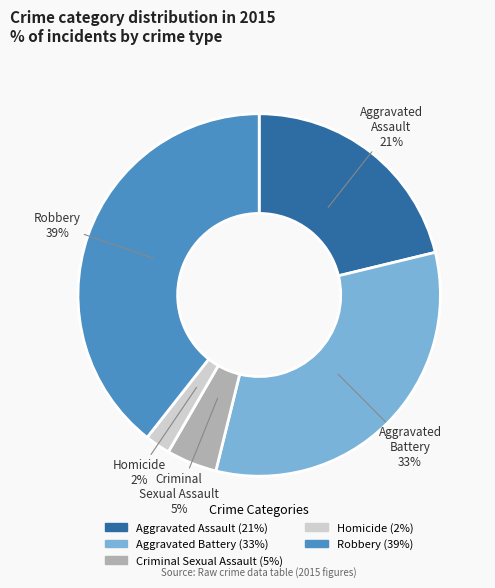

What percentage is the Aggravated Assault slice, to the nearest percent?

21%